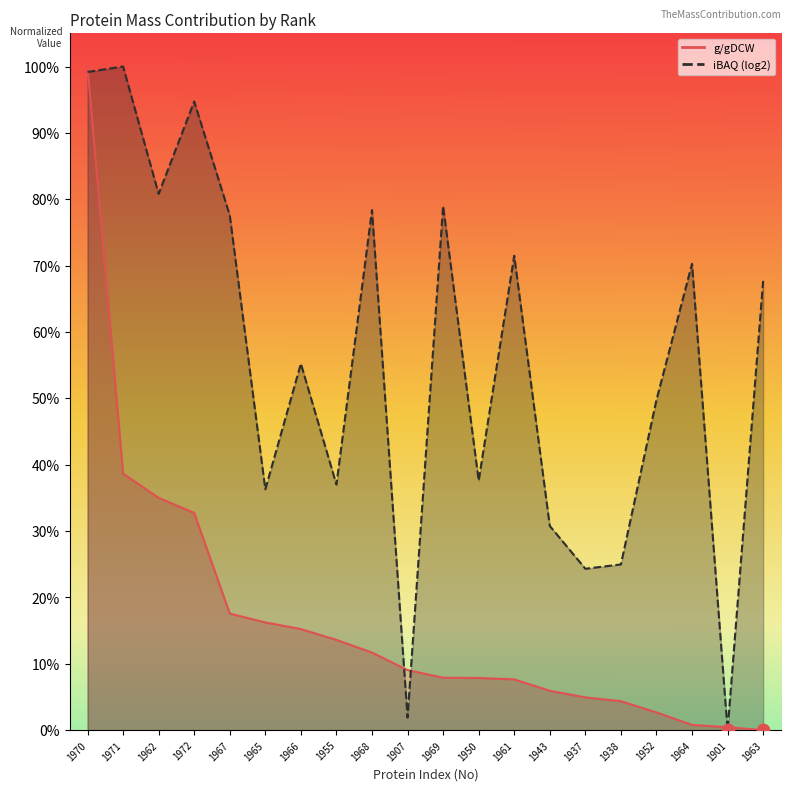

Which series has the largest total across all categories?

iBAQ (log2)